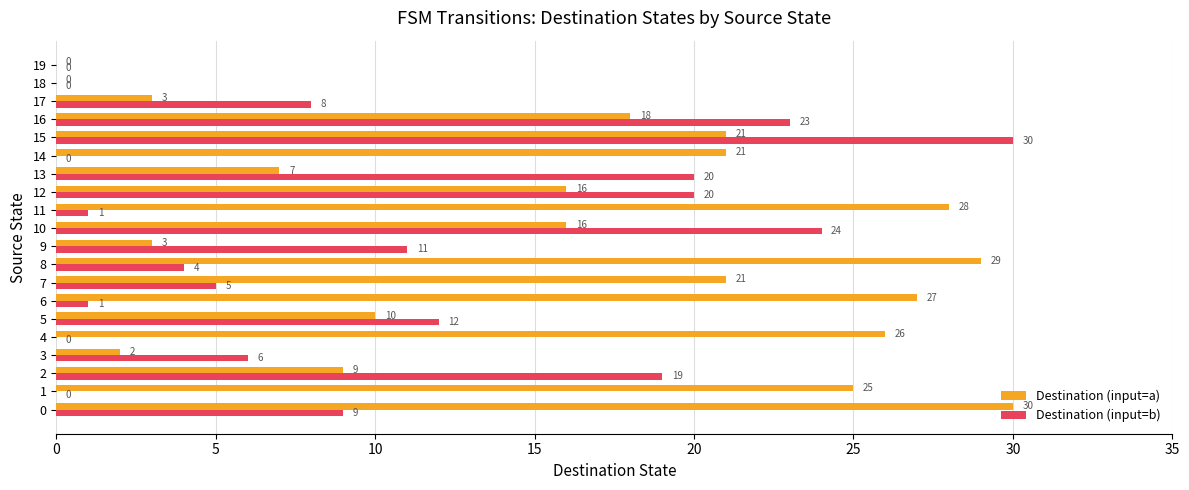

How many categories are shown in the chart?

20